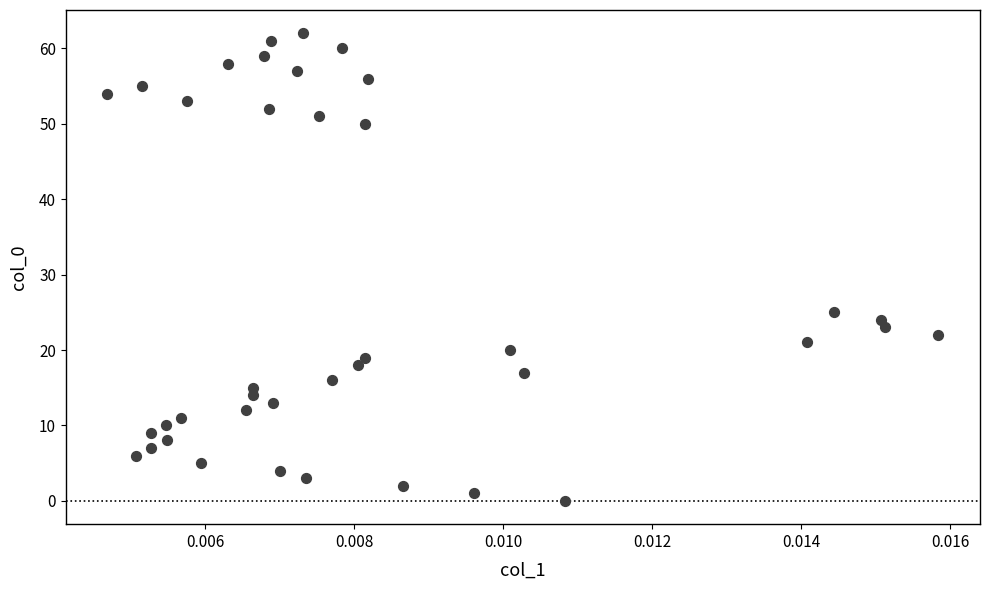

What Y value in the scatter plot is closest to 31?

25